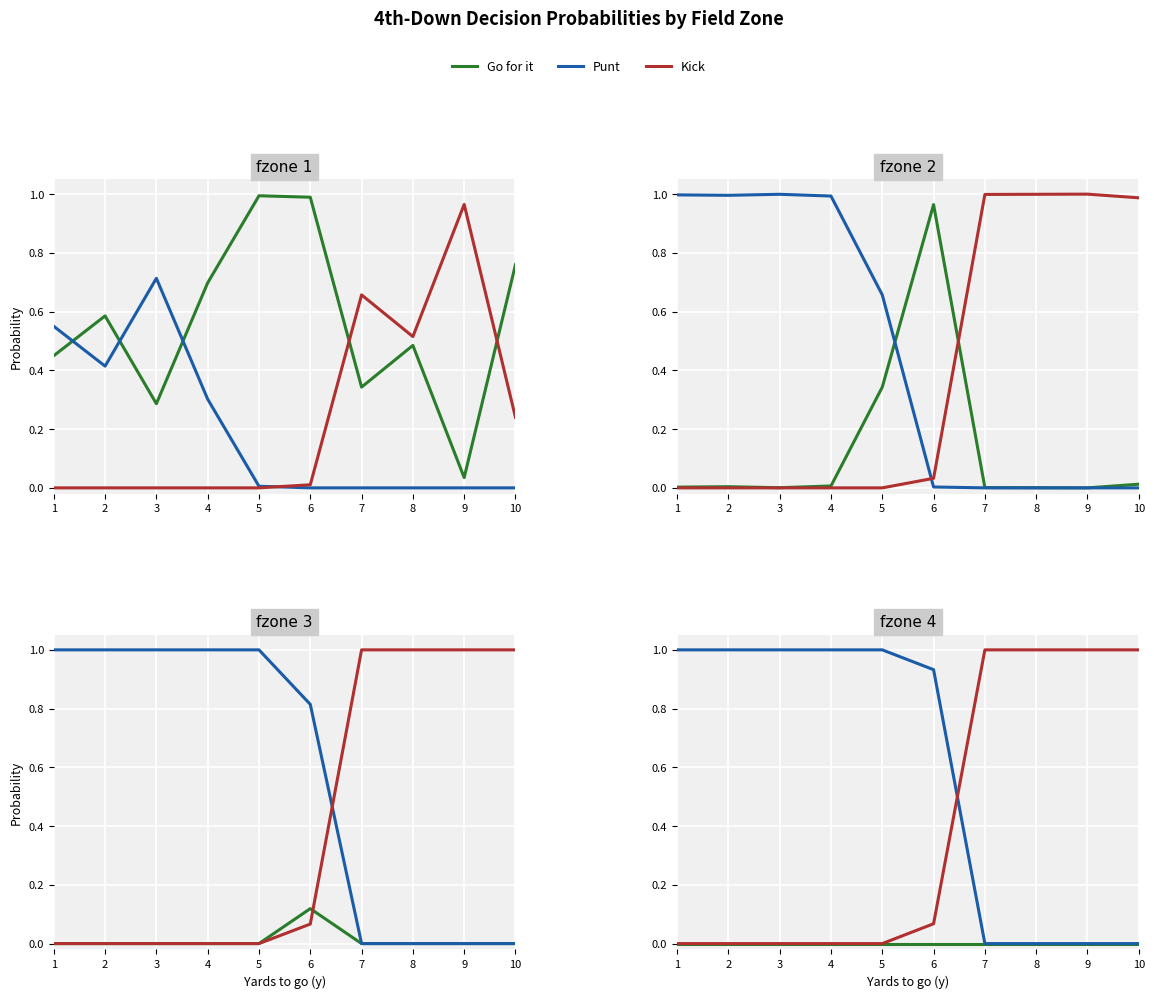

What is the total value across all series at 2?

1.0